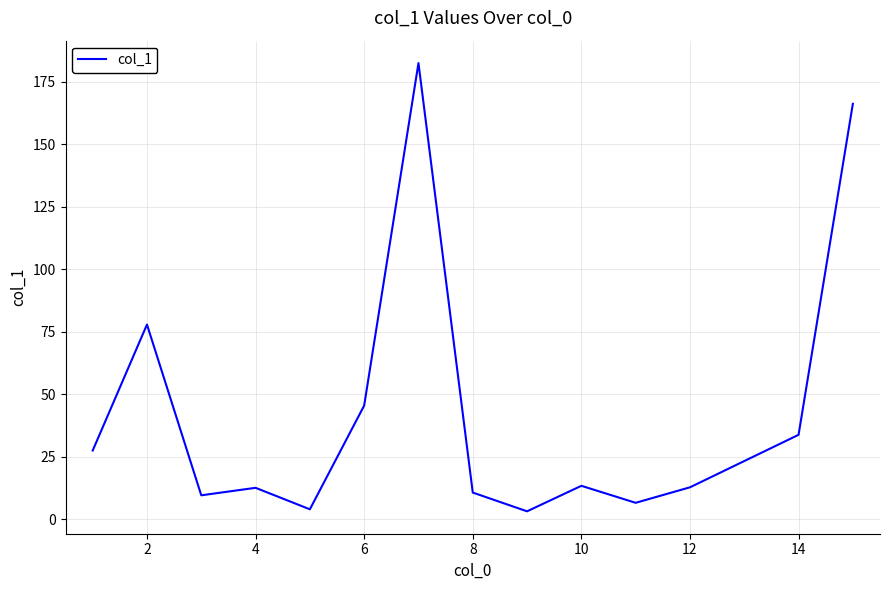

What is the difference between the maximum and minimum values?

179.3